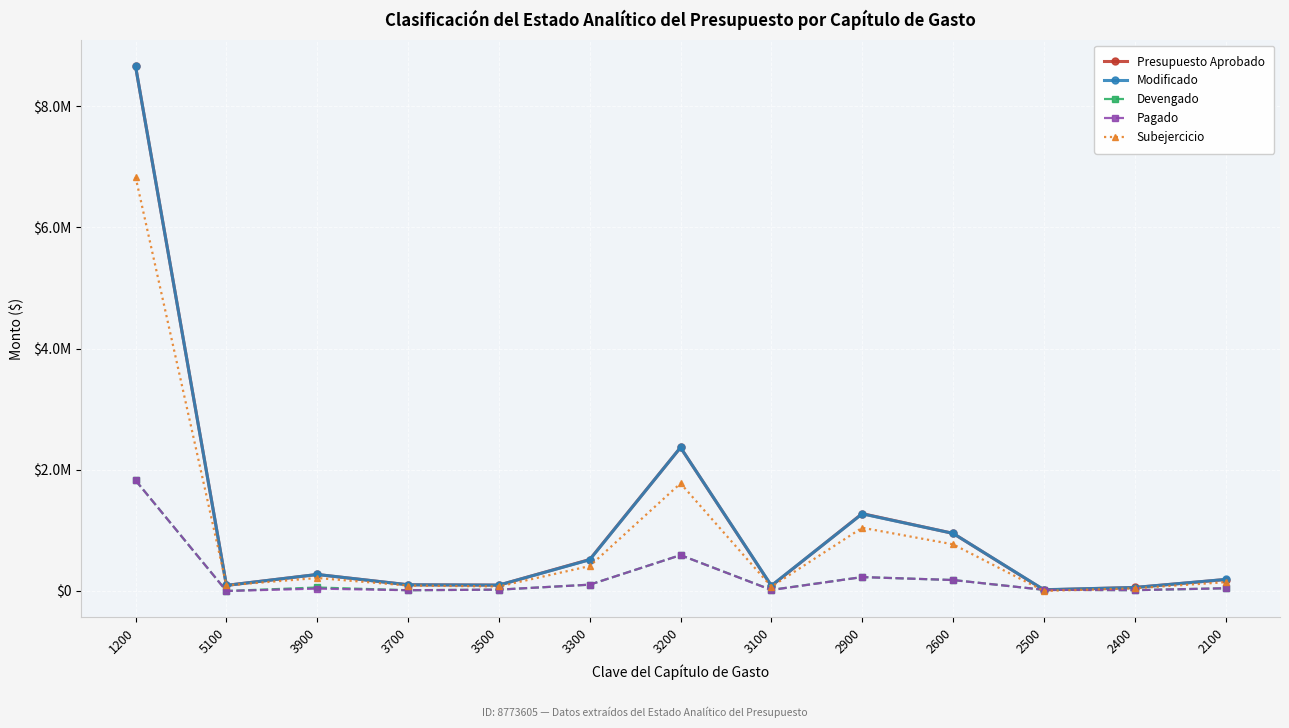

Which label corresponds to the smallest value in the chart?

5100